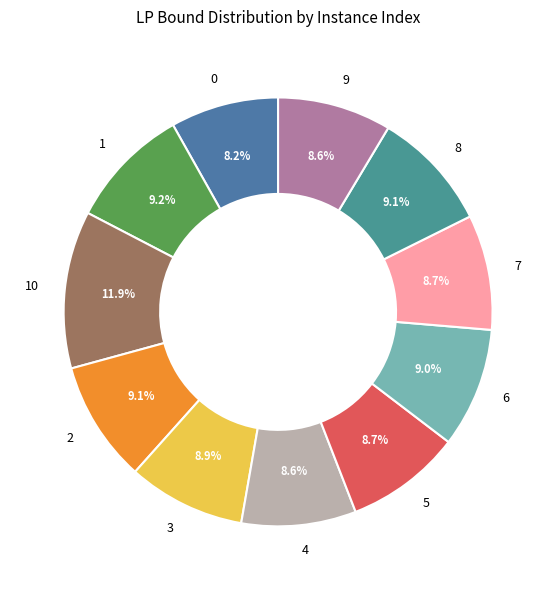

What percentage is NOT represented by 8?

90.9%